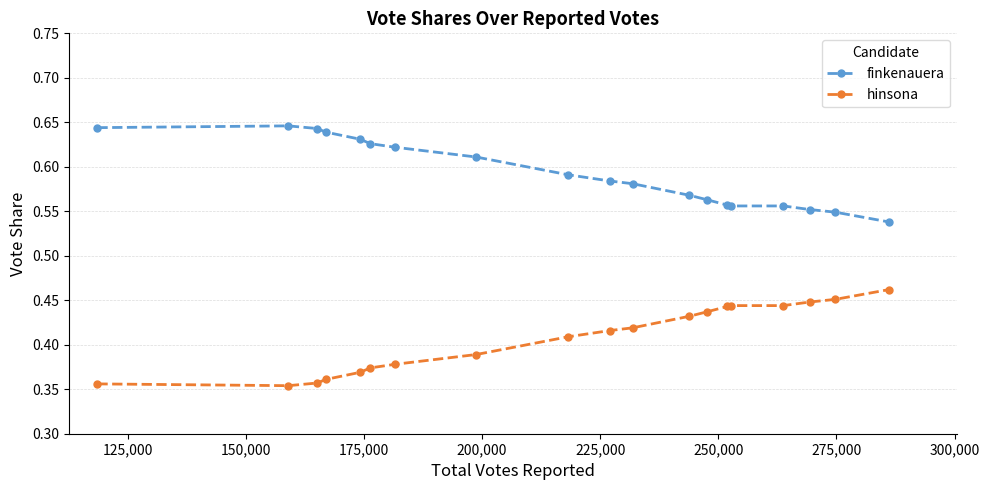

Count the hinsona values in the range 0 to 1.

19